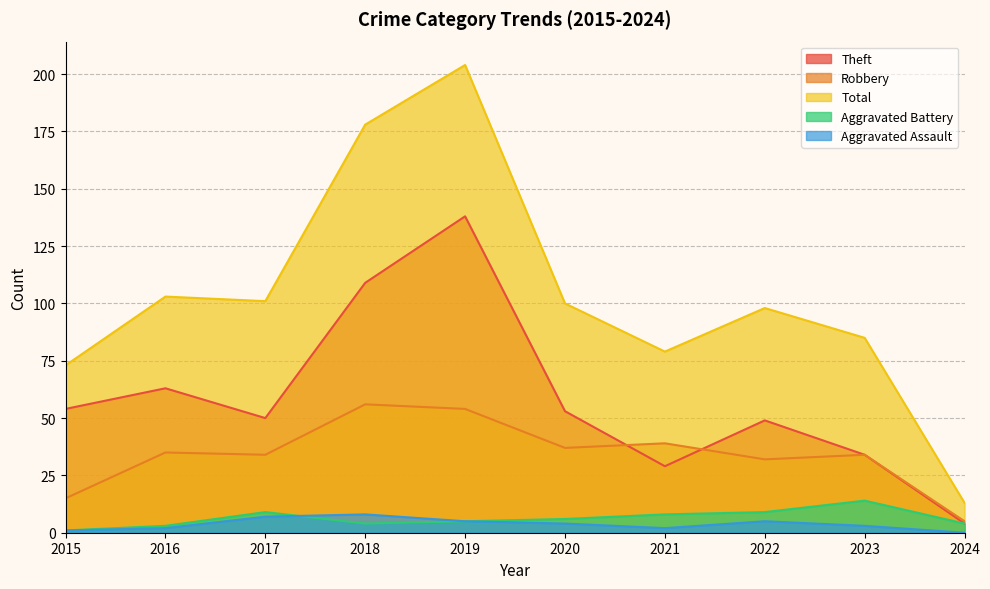

How many interior local peaks does the Aggravated Assault series have?

2